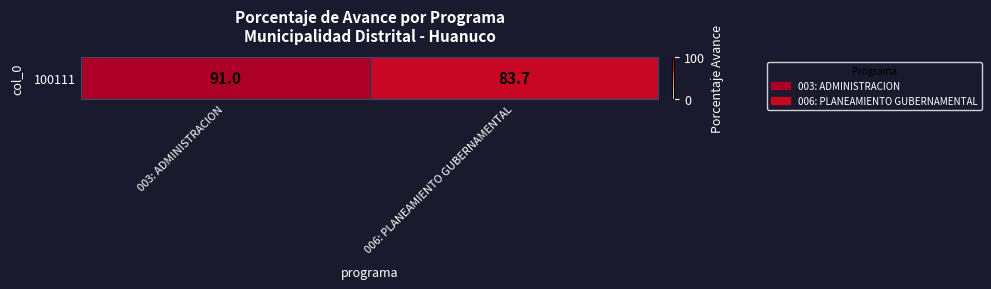

True or false: the data shows 123.6 at 006: PLANEAMIENTO GUBERNAMENTAL.

False